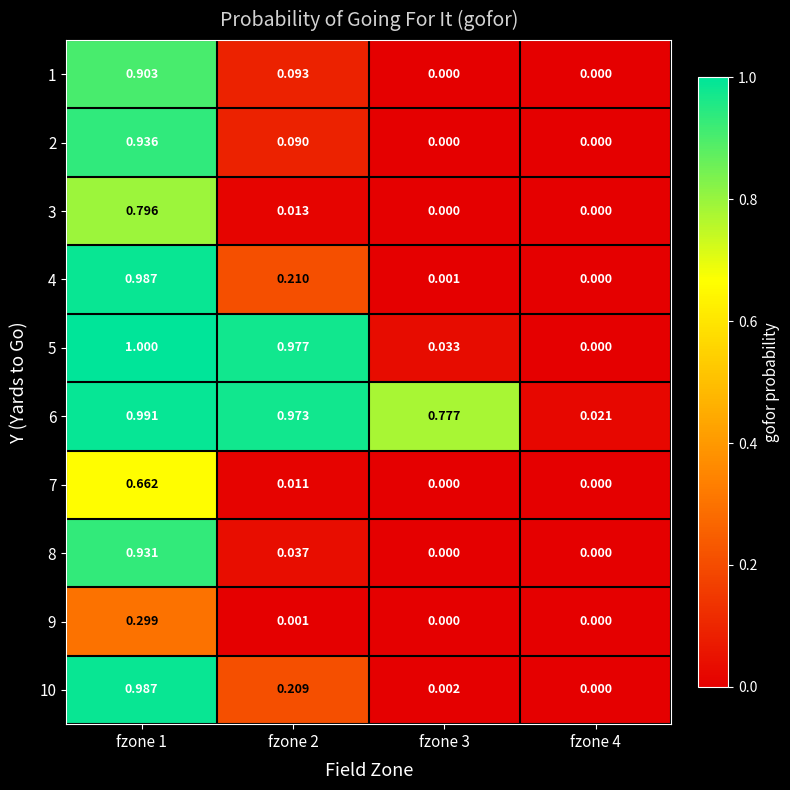

Is the value of 10 at fzone 3 greater than the value of 5 at fzone 1?

No